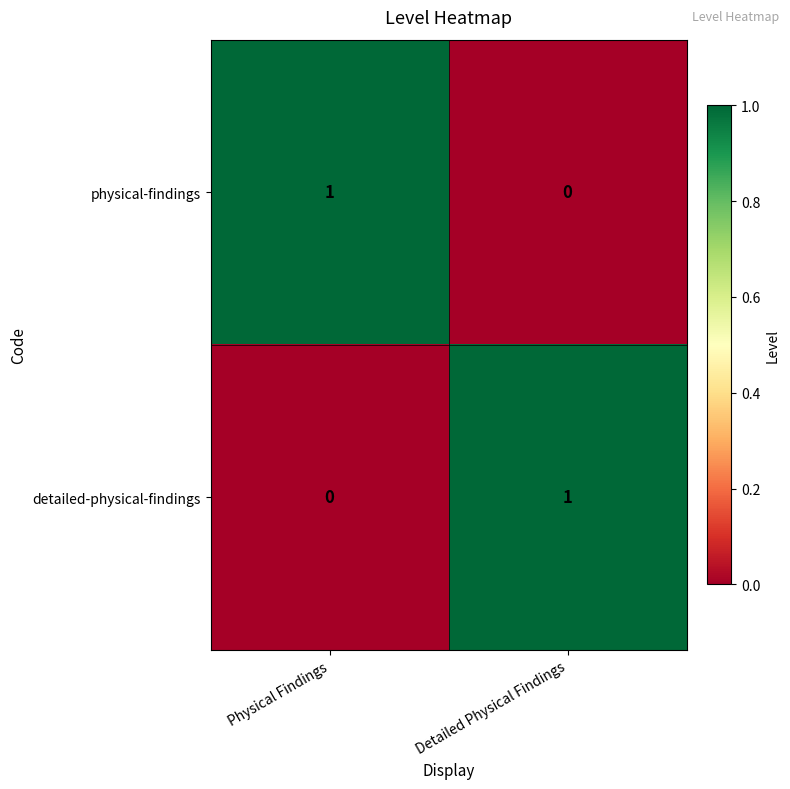

Rank the series at Physical Findings from highest to lowest value.

physical-findings, detailed-physical-findings